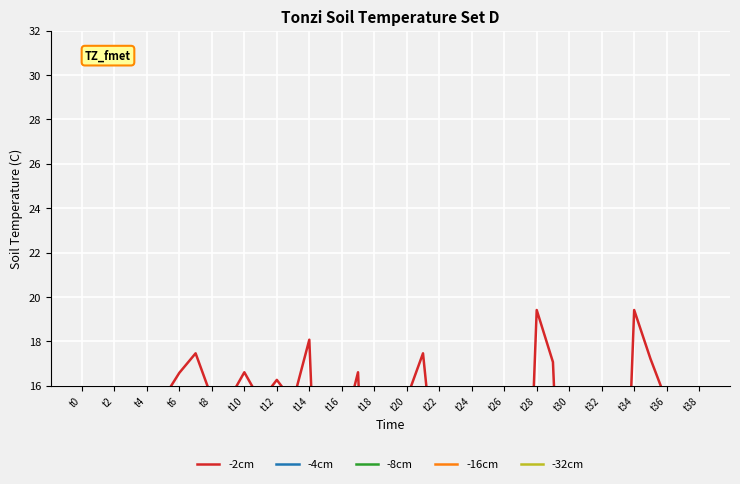

What is the difference between the maximum and minimum values in the -16cm series?

4.5